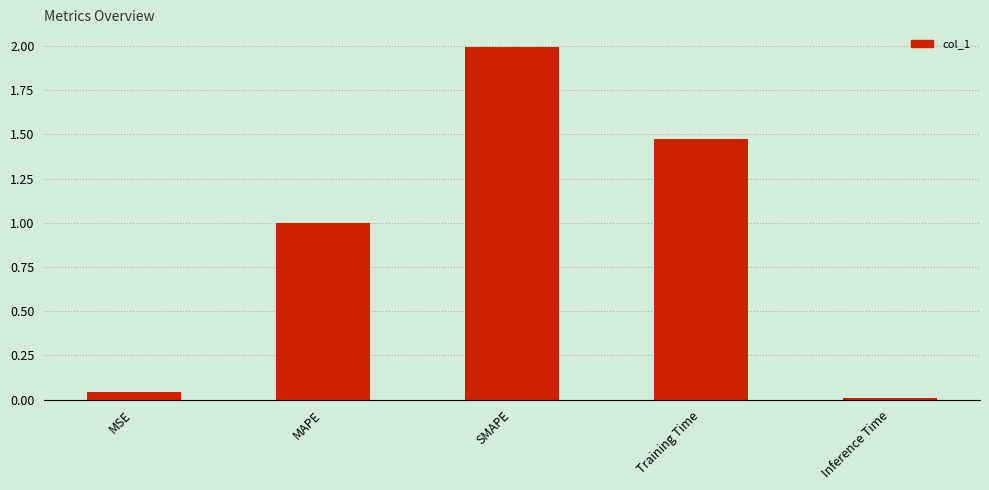

List the labels in order of value, smallest first.

Inference Time, MSE, MAPE, Training Time, SMAPE